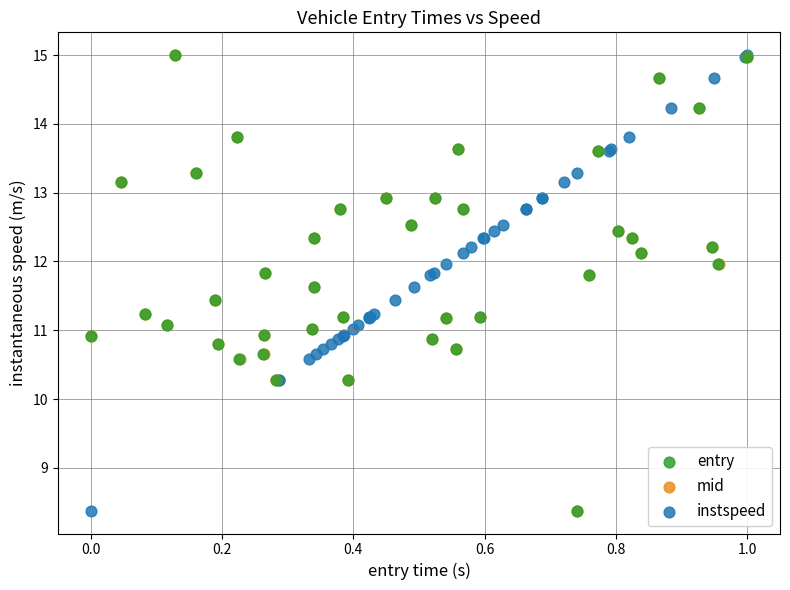

What are all the series names shown in the legend?

entry, mid, instspeed